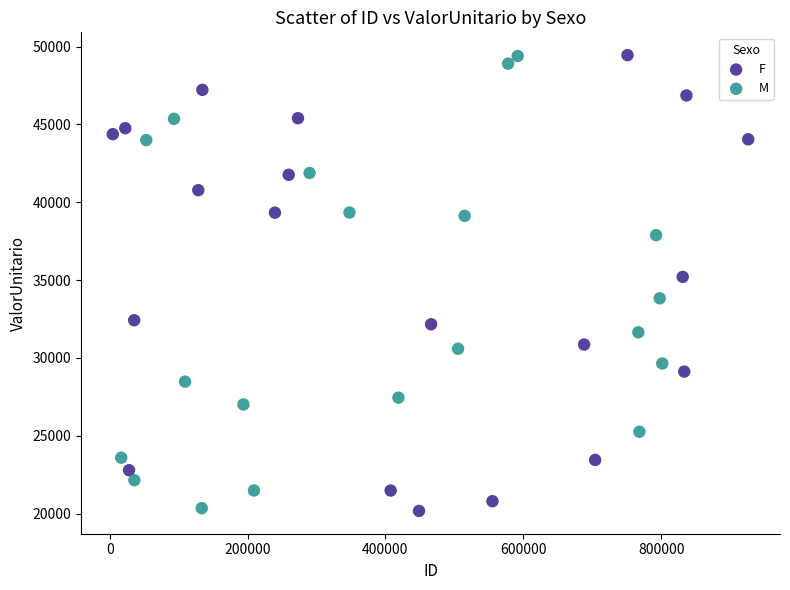

What are all the series names shown in the legend?

F, M